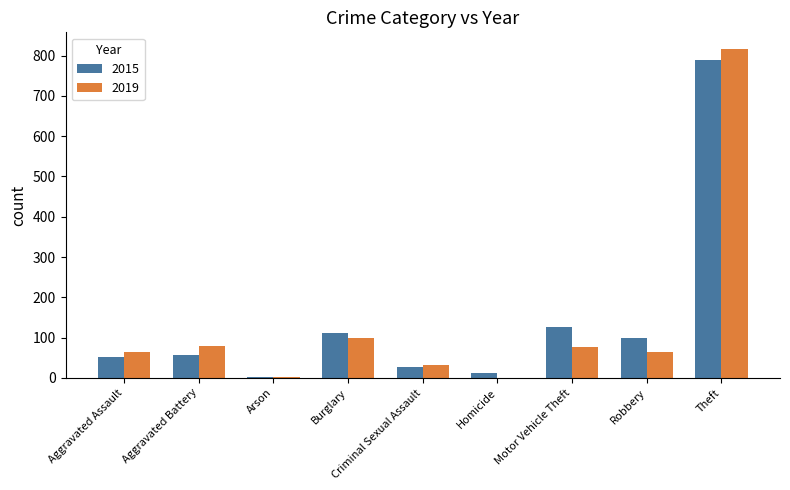

What is the sum of all 2019 values?

1234